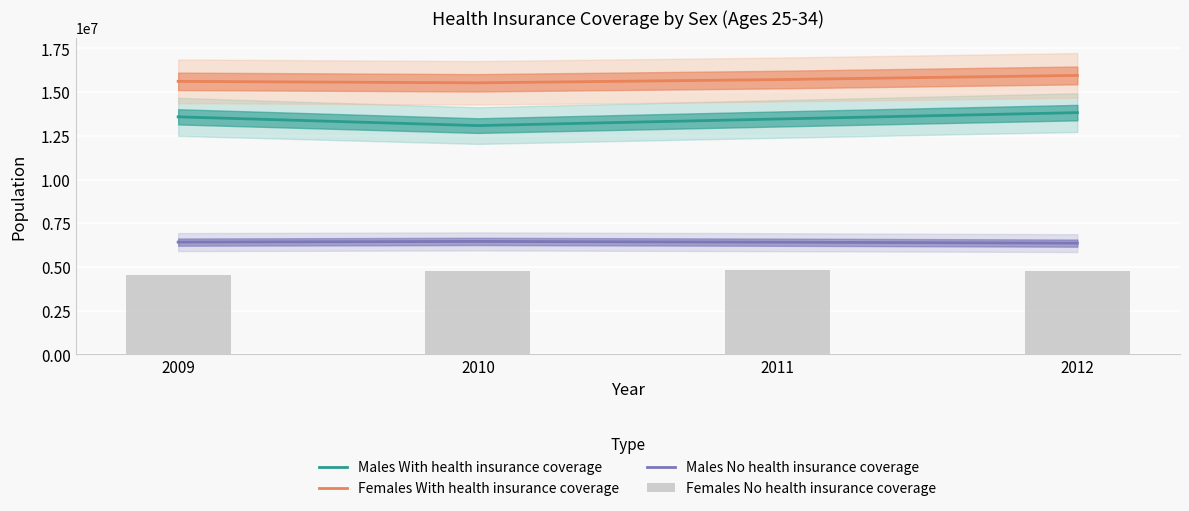

What is the minimum value shown in the chart?

4526151